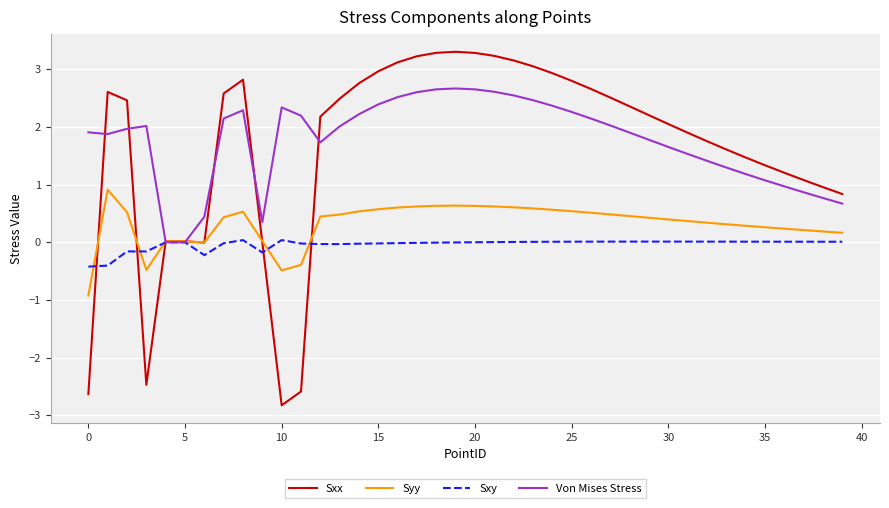

Which series has the widest spread of values?

Sxx